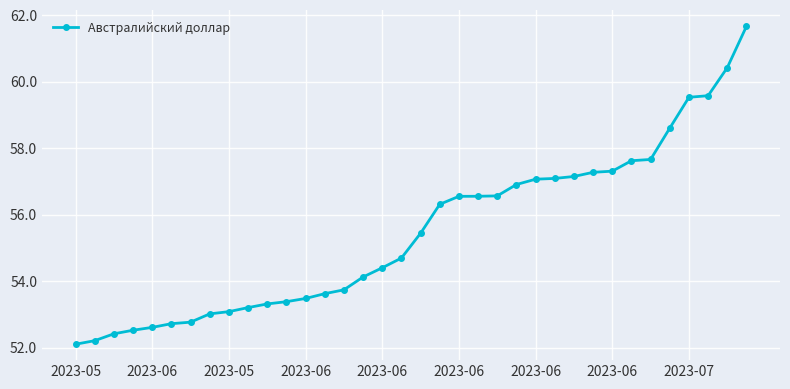

What is the minimum value shown in the chart?

52.1